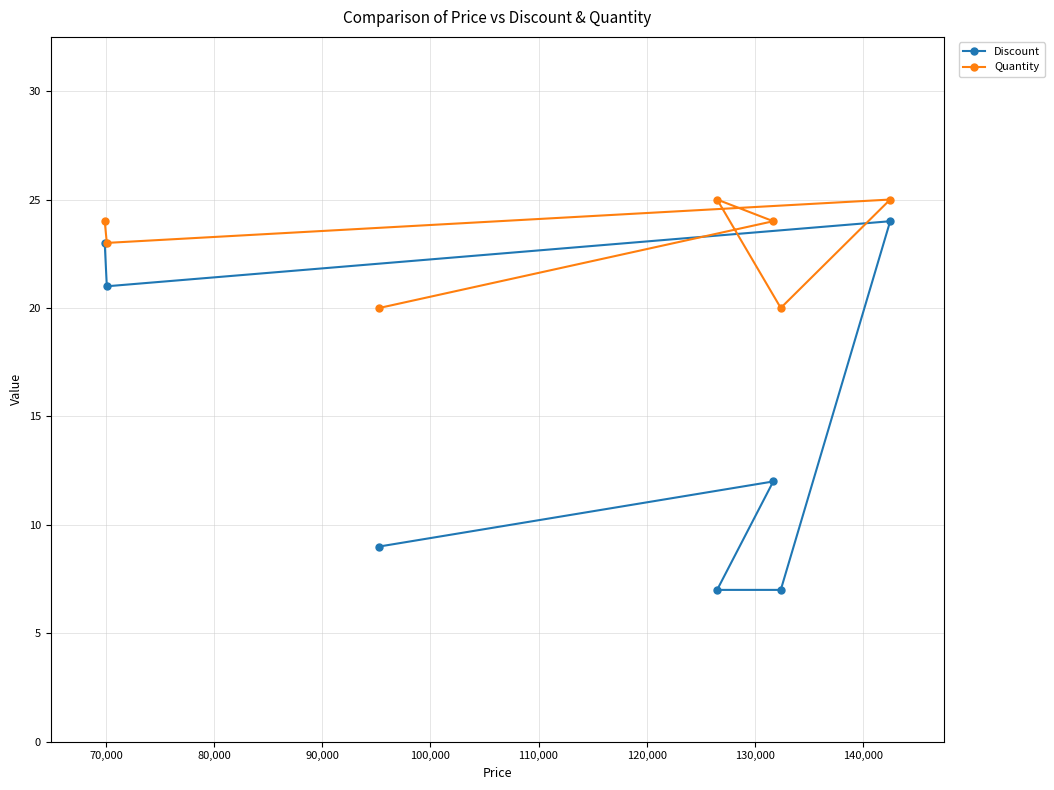

True or false: Quantity and Discount cross at least once.

False